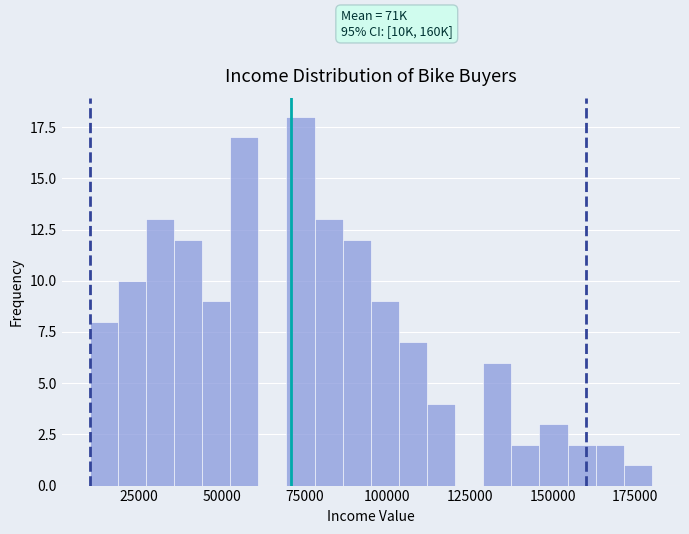

Around what value on the x-axis is the tallest bar? Give the approximate position of its centre, as read against the axis.

75000